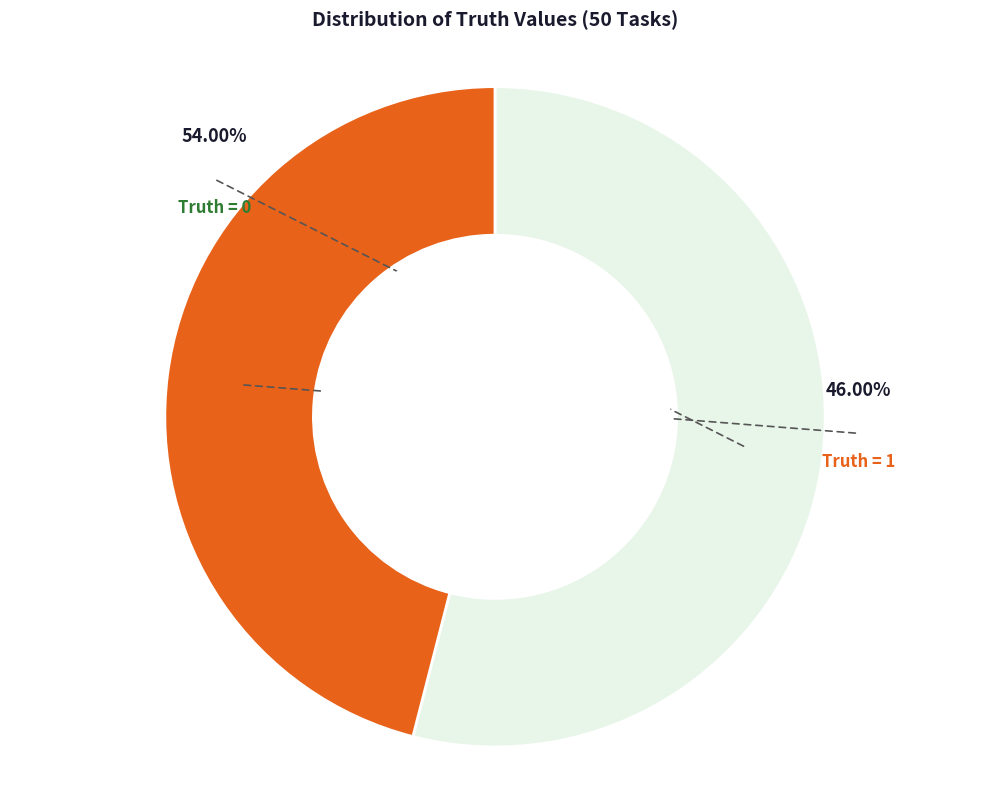

What percentage is the 1 slice, to the nearest percent?

46%